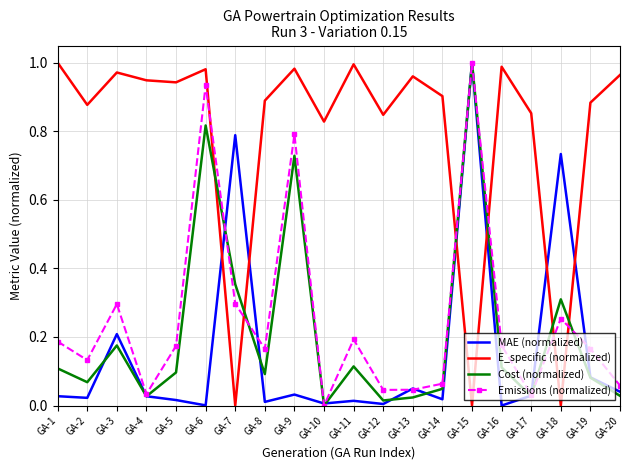

Rank the series at GA-16 from lowest to highest value.

MAE (normalized), Cost (normalized), Emissions (normalized), E_specific (normalized)